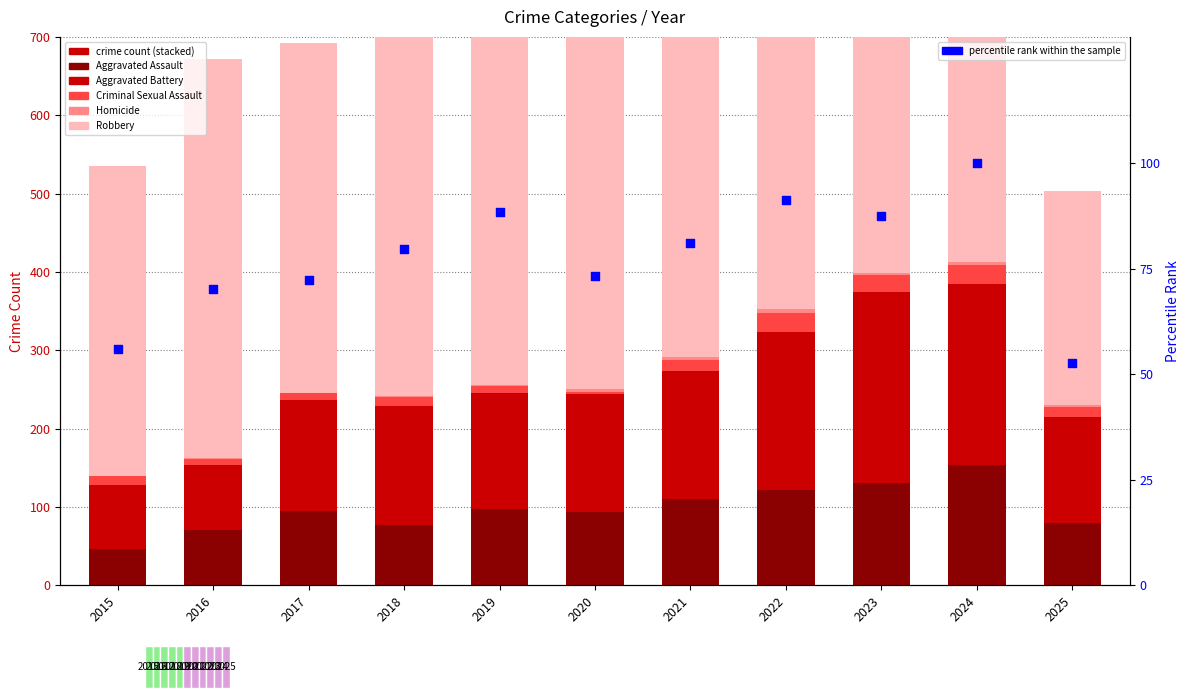

At which category is the sum across all series the highest?

2024